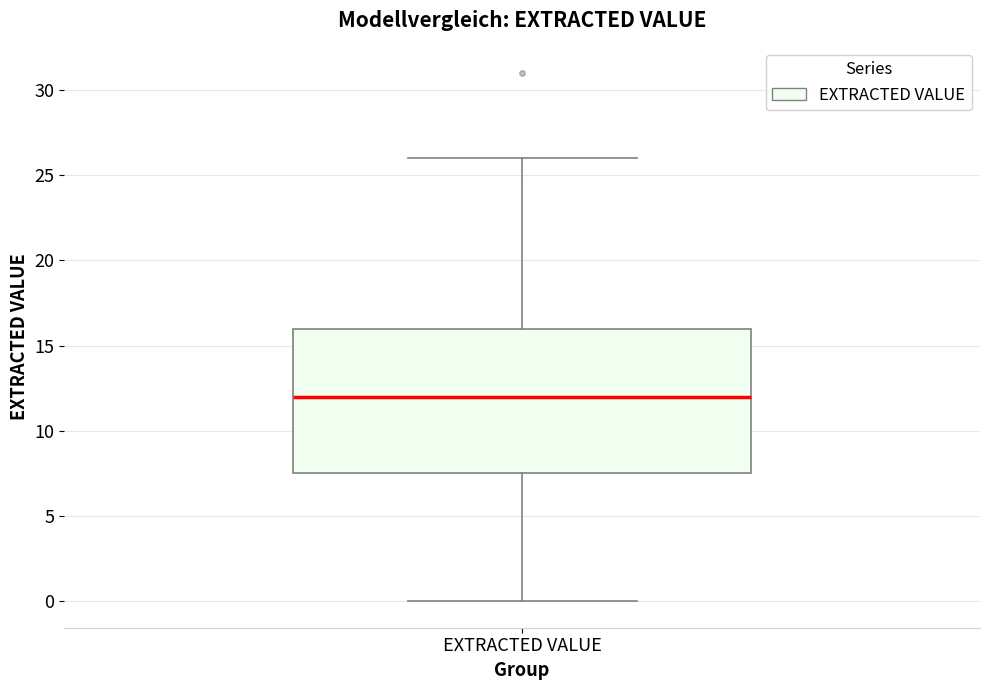

Transcribe this box plot: give where the median line is, the range the box spans, and where the two whiskers end, as read against the y-axis. The values are not printed on the chart, so give them approximately, as read against the axis.

median 12.0, box 7.5 to 16.0, whiskers 0.0 to 26.0